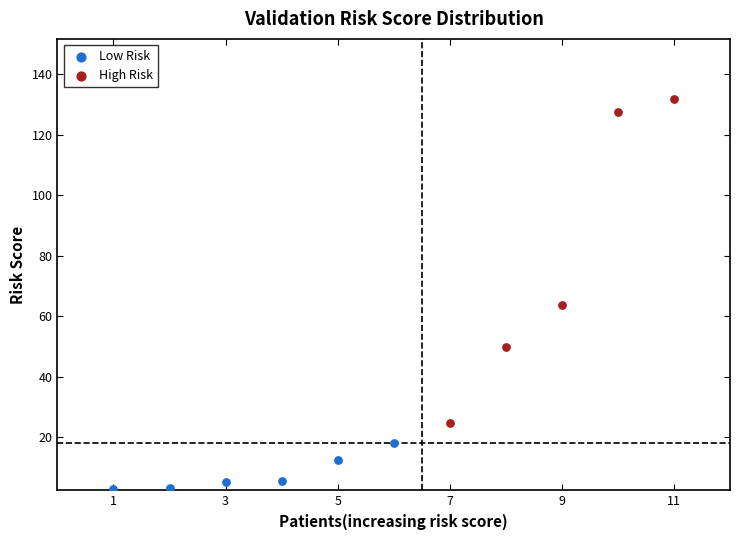

Which series has the widest spread of Y values?

High Risk